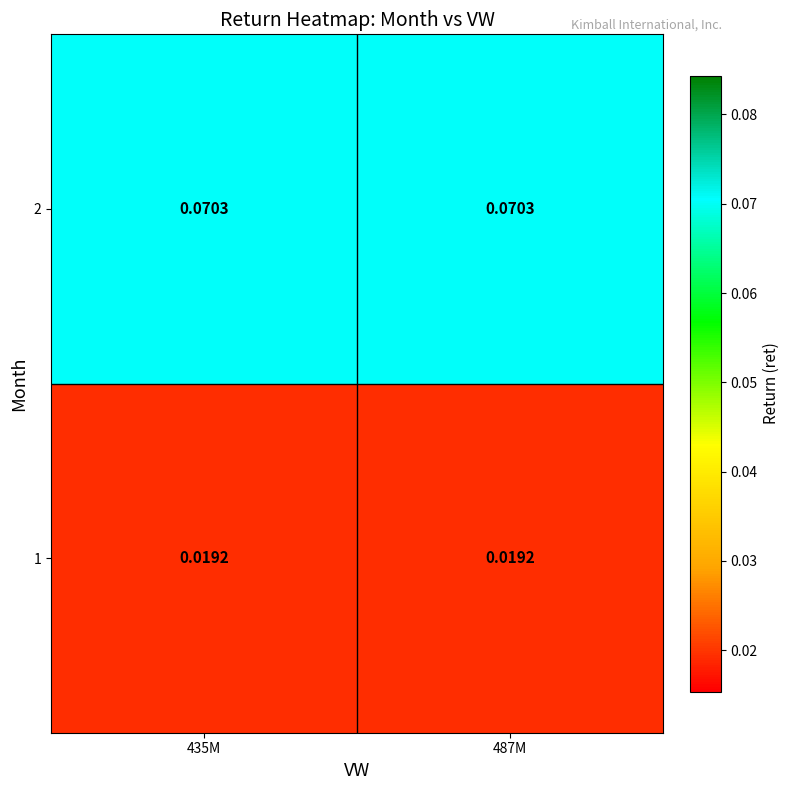

At how many categories does at least one series exceed 0?

2